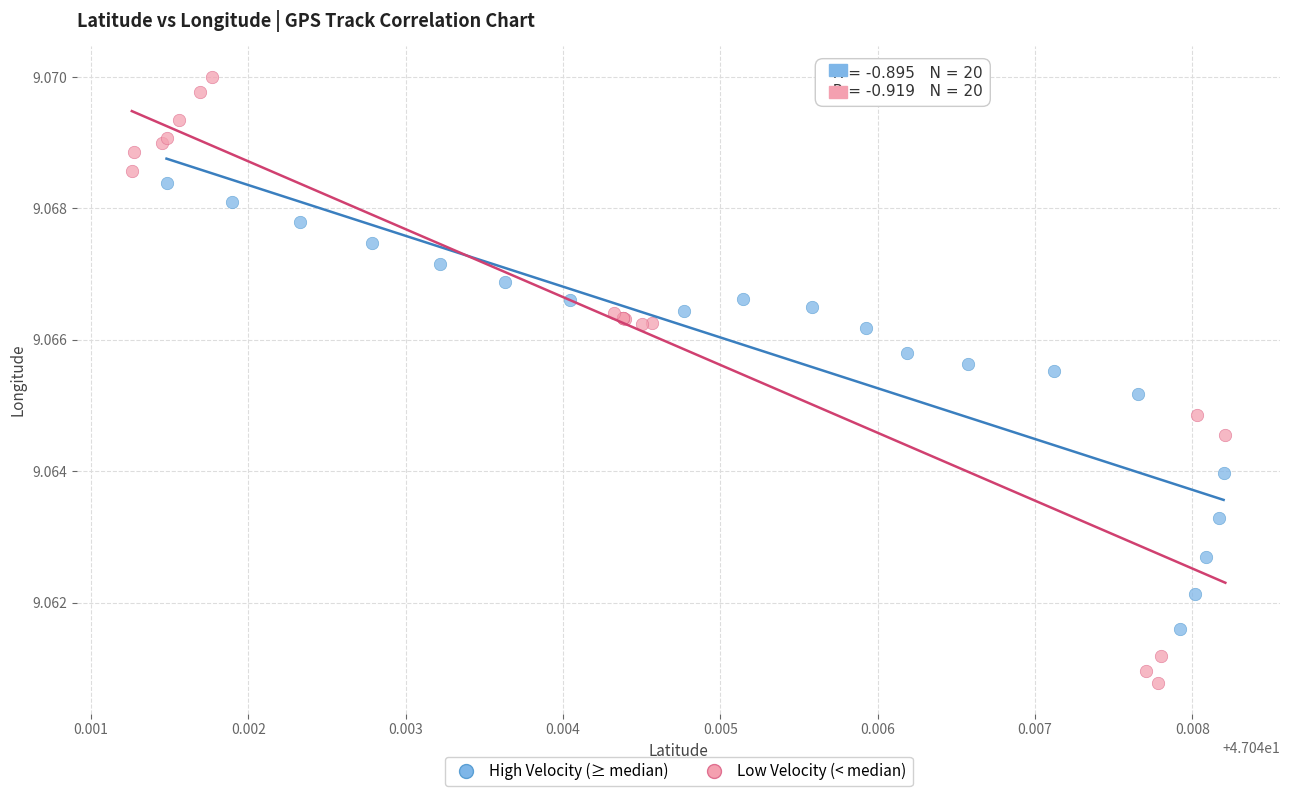

Which series has the largest Y range (max minus min)?

Low Velocity (< median)